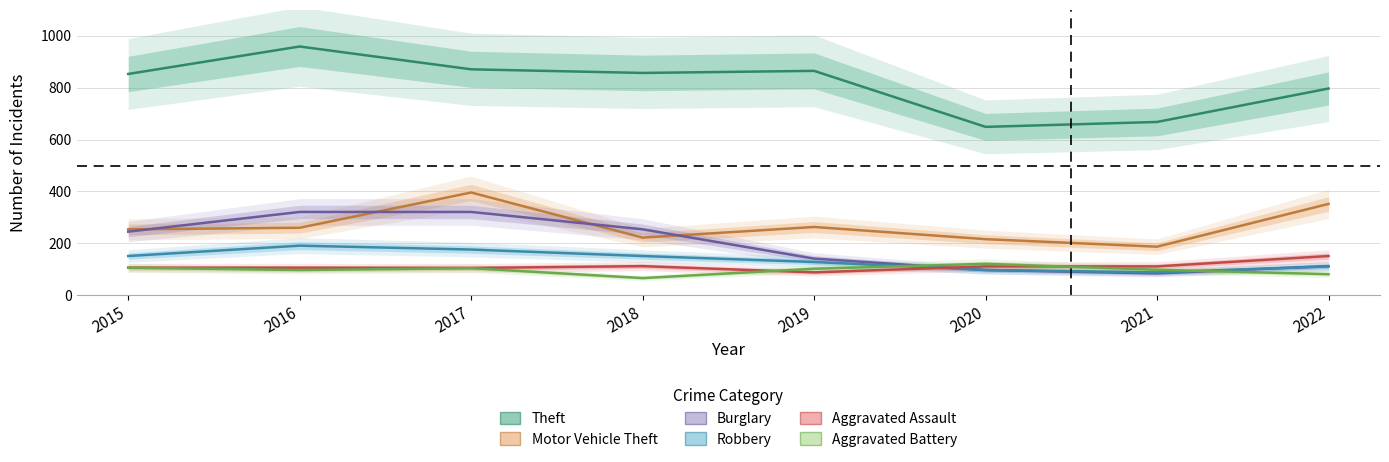

In Burglary, how many points are lower than both neighbors (excluding endpoints)?

1